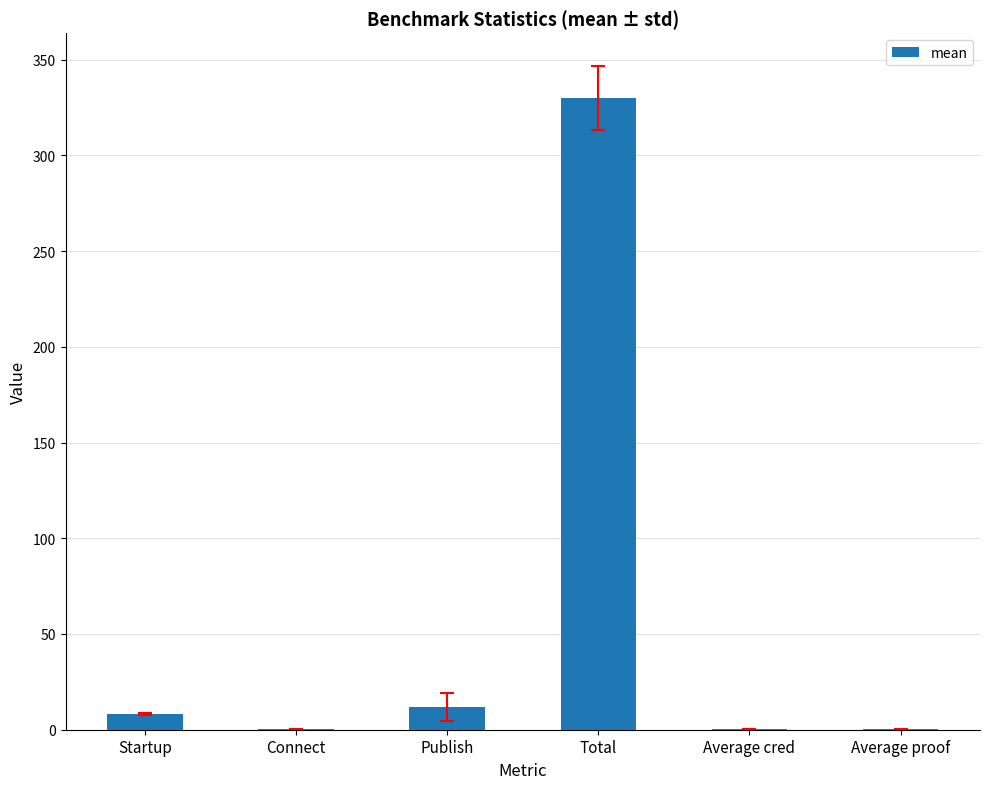

True or false: the data shows 11.8 at Publish.

True